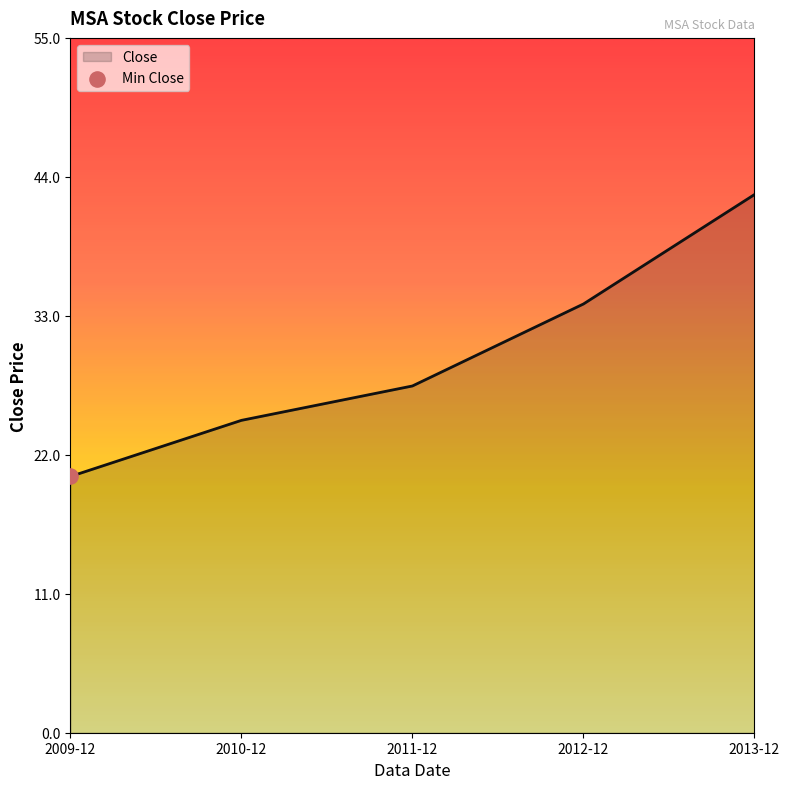

Which has a higher value, 2009-12 or 2013-12?

2013-12